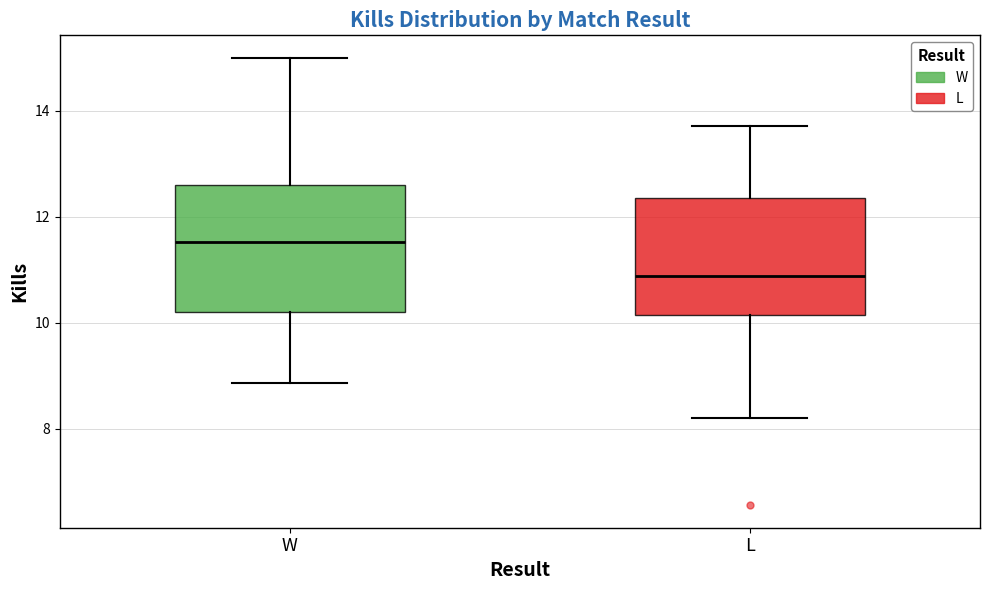

Where is the upper edge of the box for L on the y-axis? The values are not printed on the chart, so give them approximately, as read against the axis.

12.4